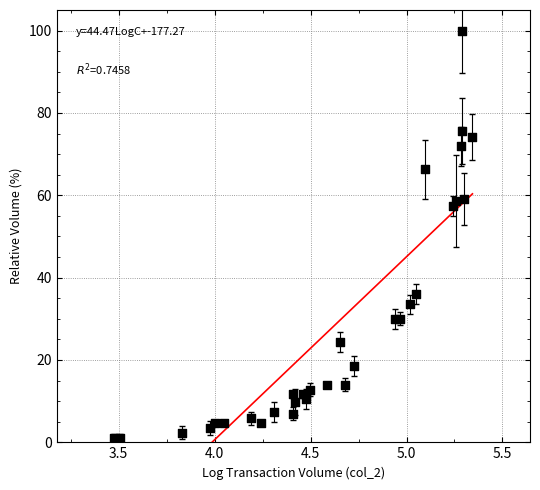

What Y value in the scatter plot is closest to 50?

57.4